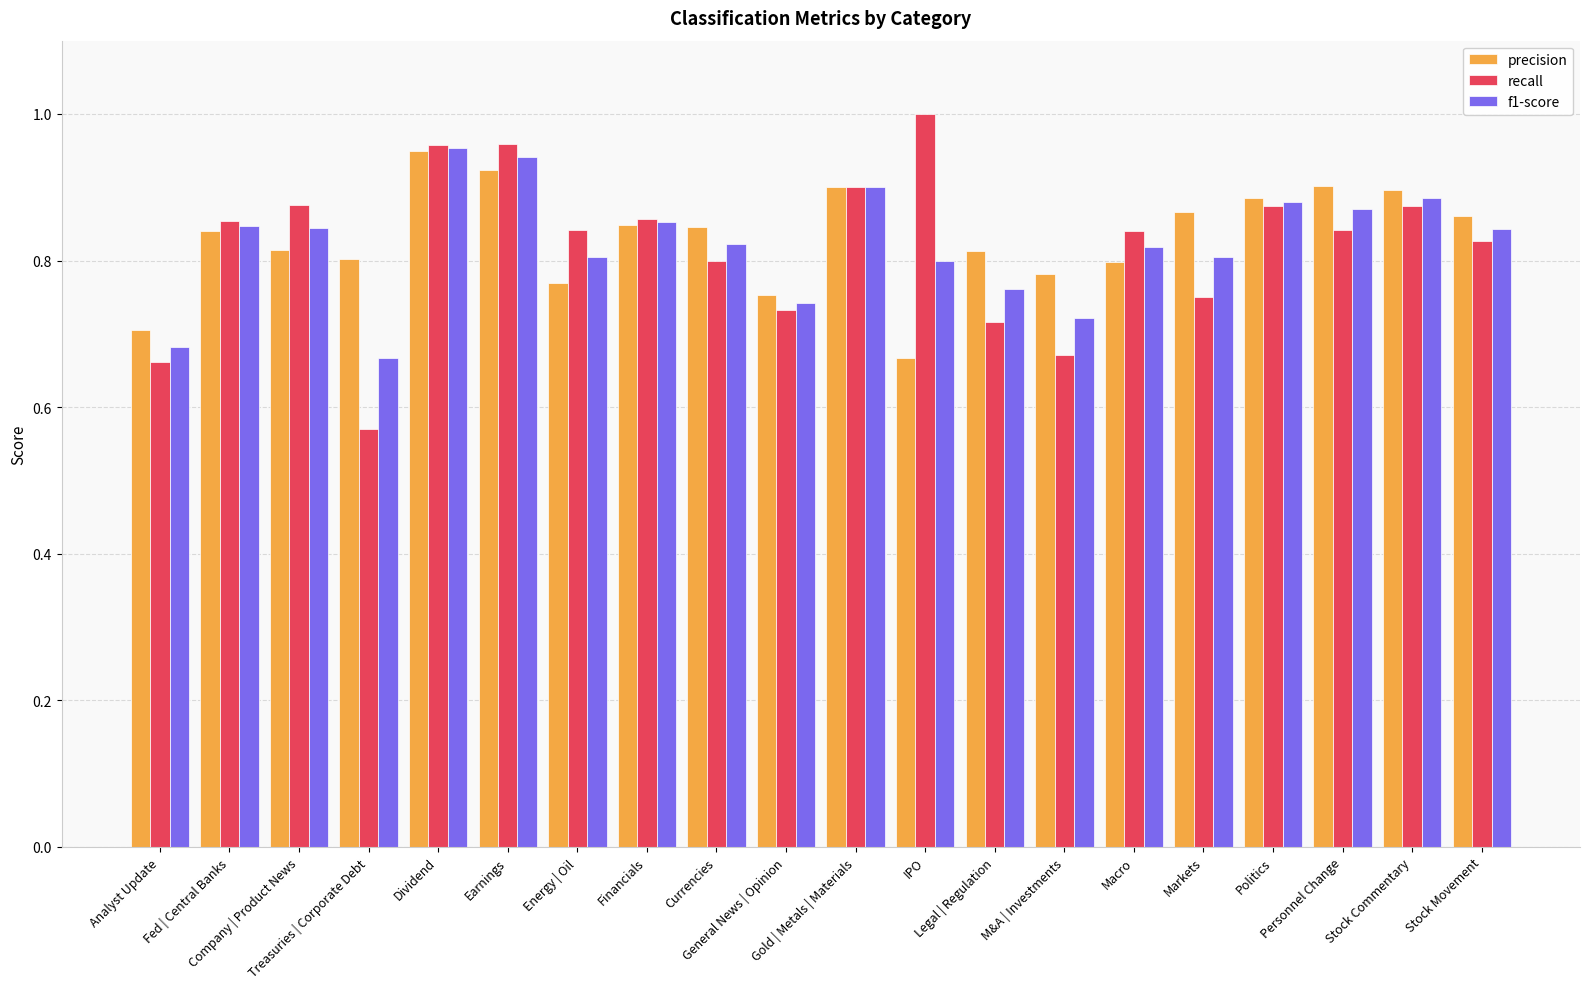

What is the difference between the second highest and minimum values in the precision series?

0.3